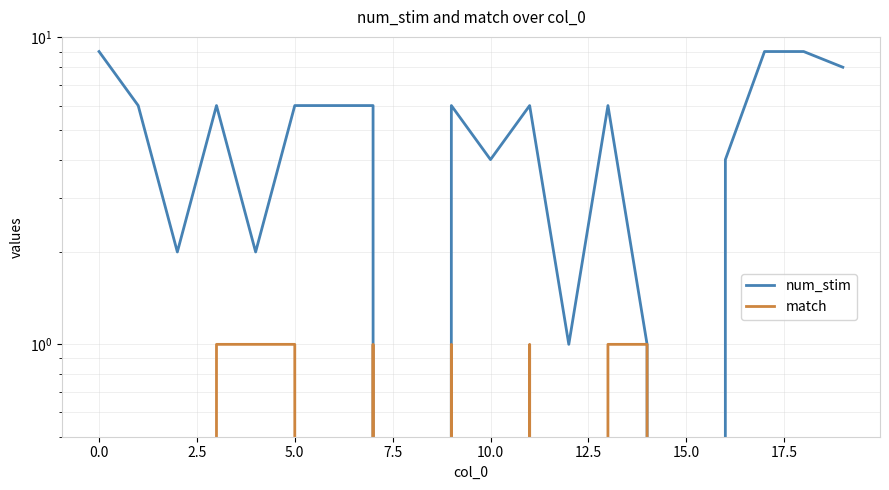

What is the value of the num_stim point at the 5th from the left?

2